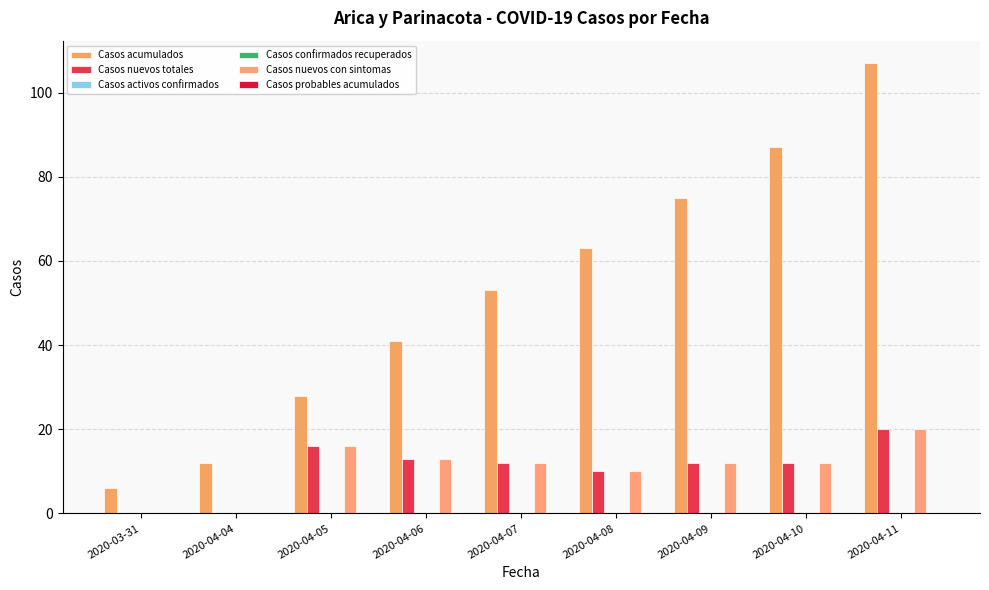

What value does the Casos nuevos con sintomas series have at 2020-04-11, to the nearest 5?

20